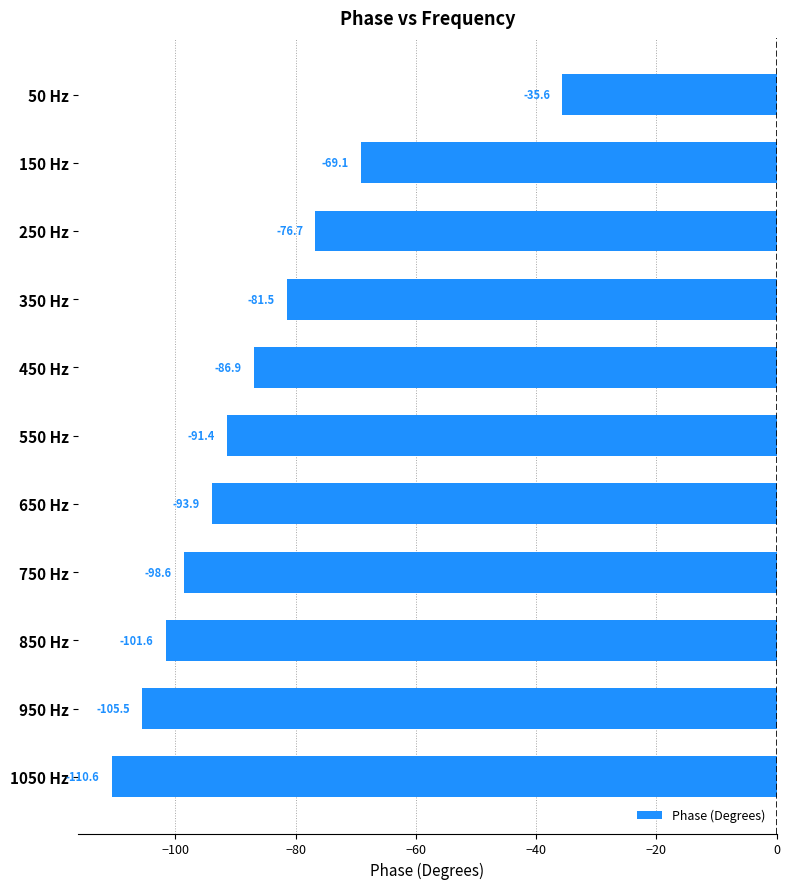

At which label is the value closest to -73?

250 Hz